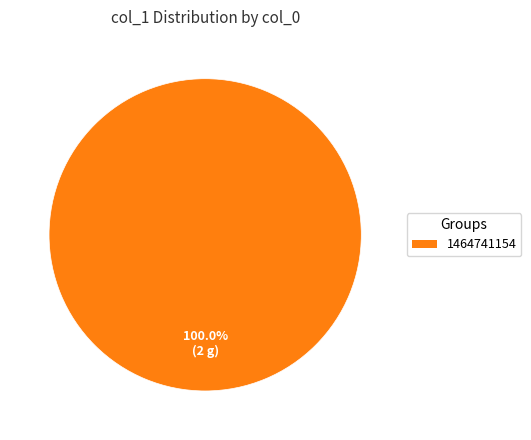

Rank the categories by value from highest to lowest.

1464741154